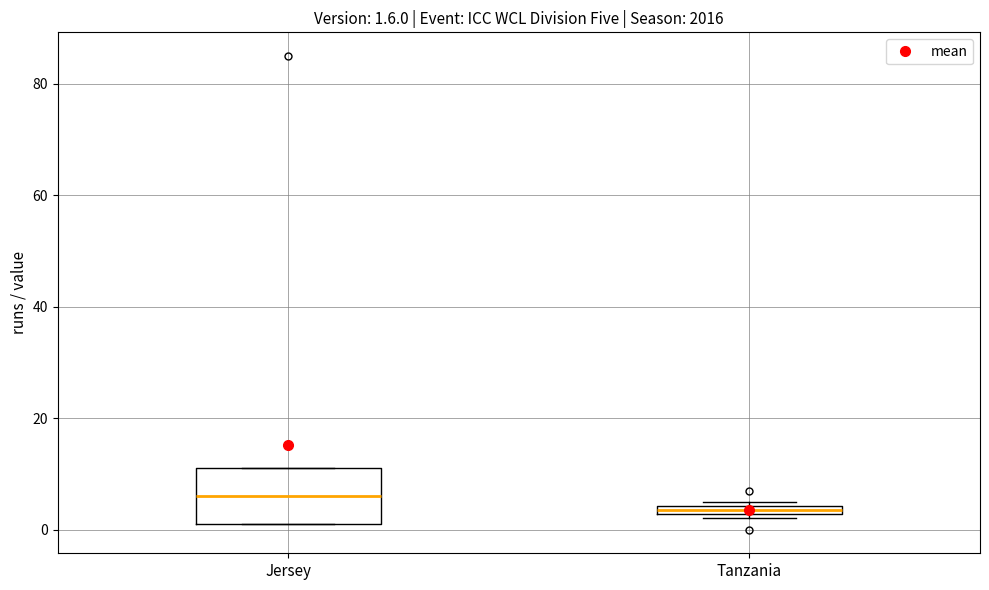

Which box's median line is the lowest?

Tanzania